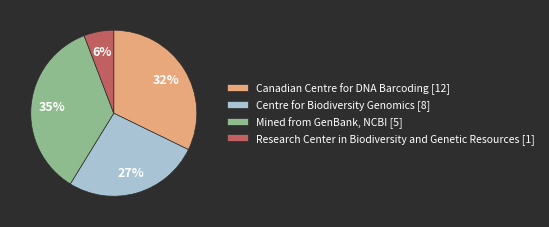

To the nearest percent, what is the combined percentage of Research Center in Biodiversity and Genetic Resources [1] and Canadian Centre for DNA Barcoding [12]?

38%